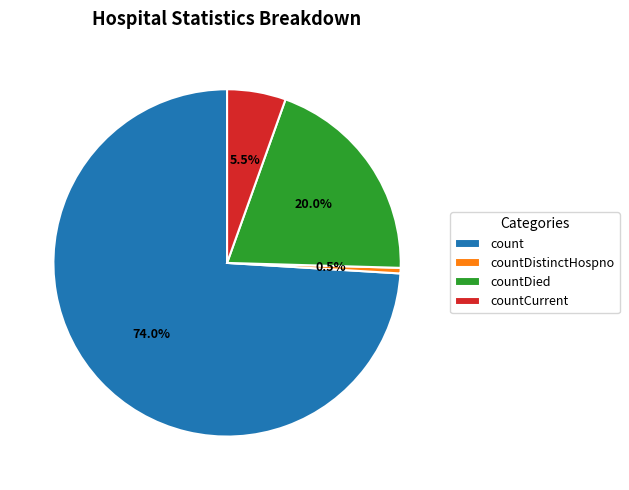

Which slice represents more than half of the pie?

count